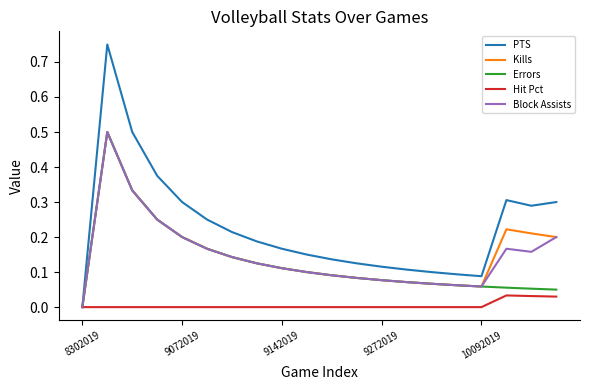

Which series has the largest total across all categories?

PTS